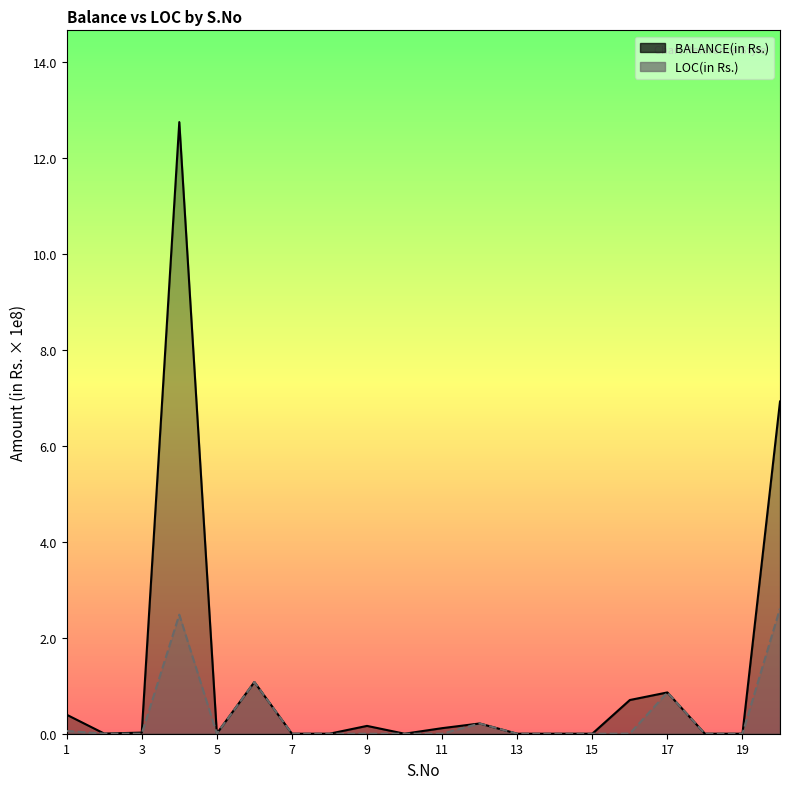

List the labels in order of LOC(in Rs.) value, smallest first.

7, 8, 9, 10, 11, 13, 14, 15, 18, 19, 3, 5, 2, 16, 1, 12, 17, 6, 4, 20